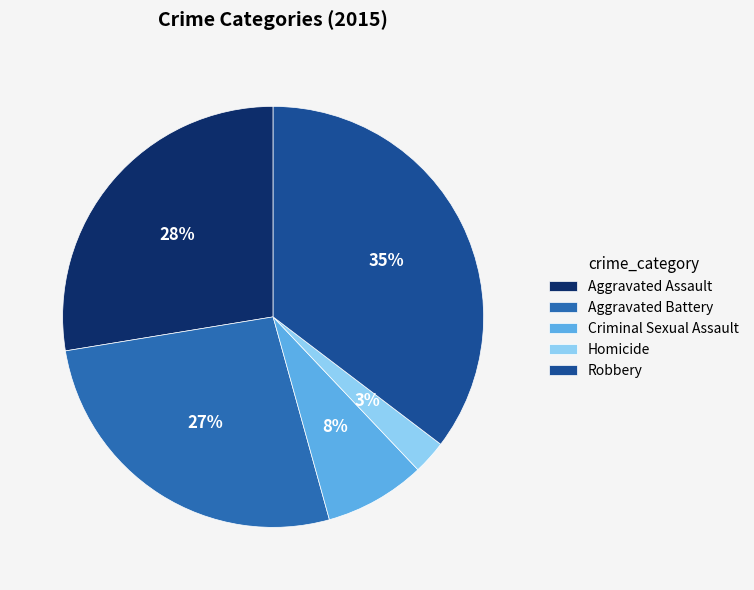

Rank the categories by value from lowest to highest.

Homicide, Criminal Sexual Assault, Aggravated Battery, Aggravated Assault, Robbery